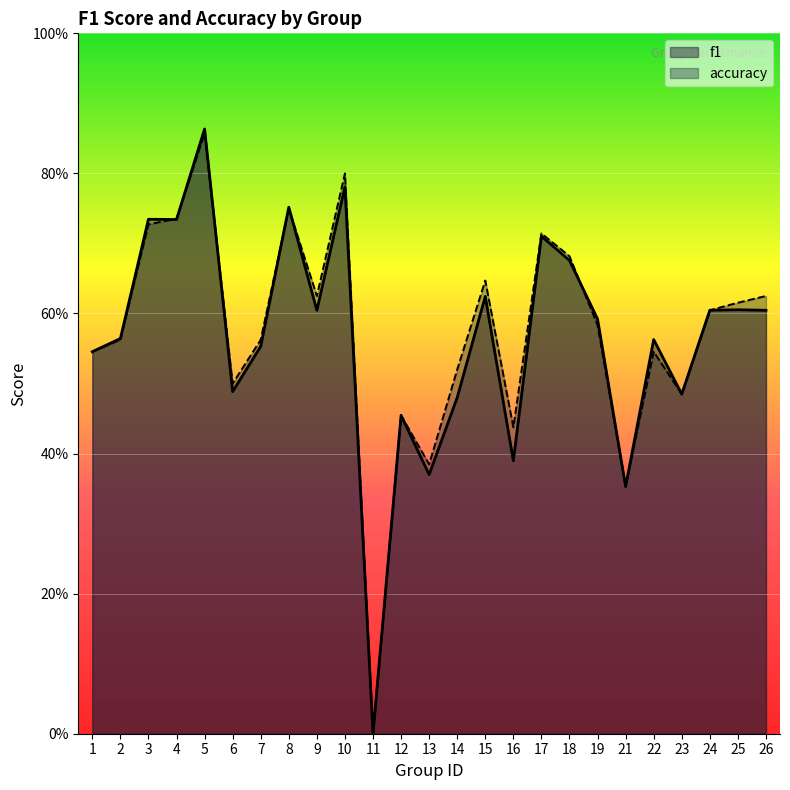

Does the chart display data point markers on the line(s)?

No